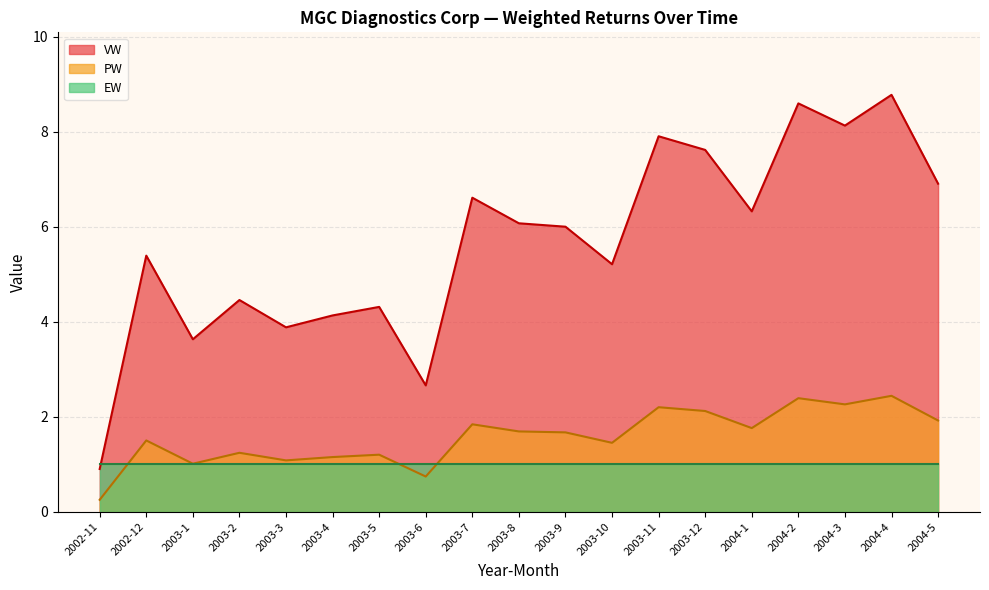

The value of PW at 2003-1 is 1.0. True or false?

True